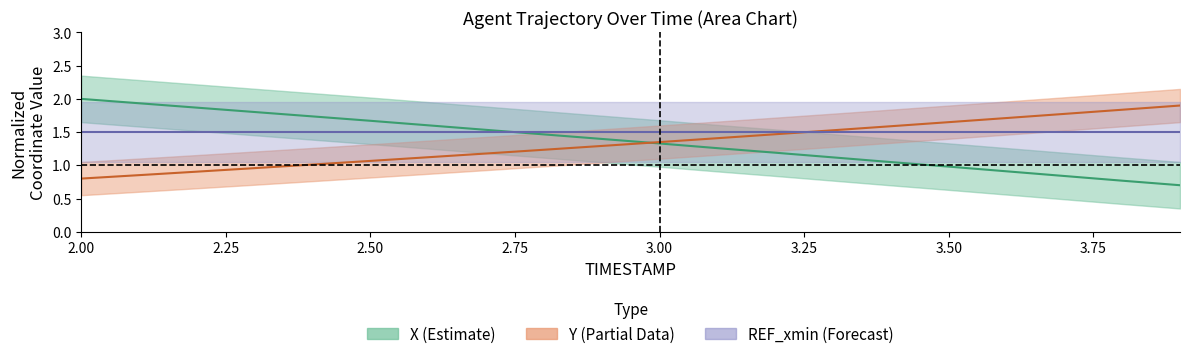

Does the chart have visible grid lines?

No